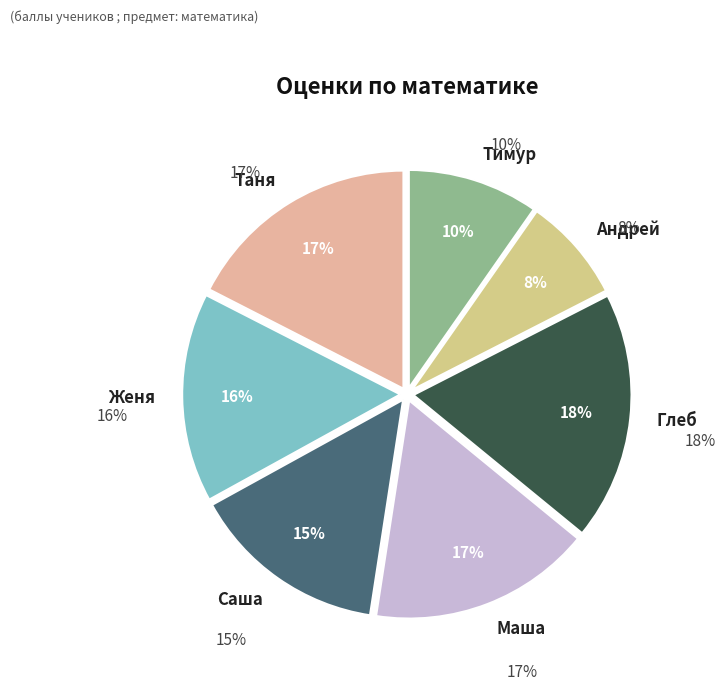

To the nearest percent, what is the difference between the Женя and Андрей slice percentages?

8%